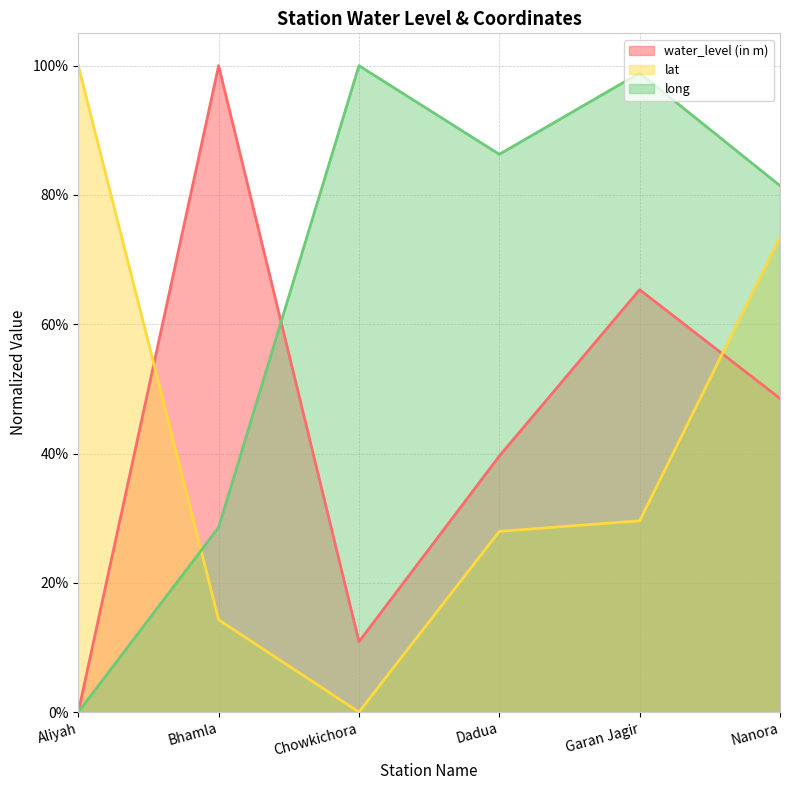

Which series has the largest total across all categories?

long